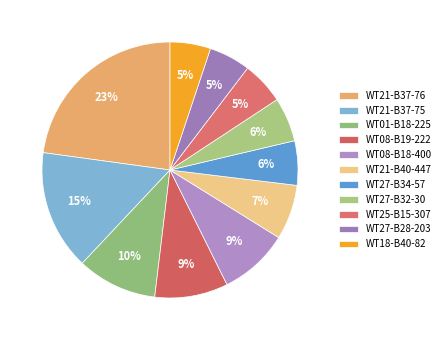

Count the number of slices in the pie.

11